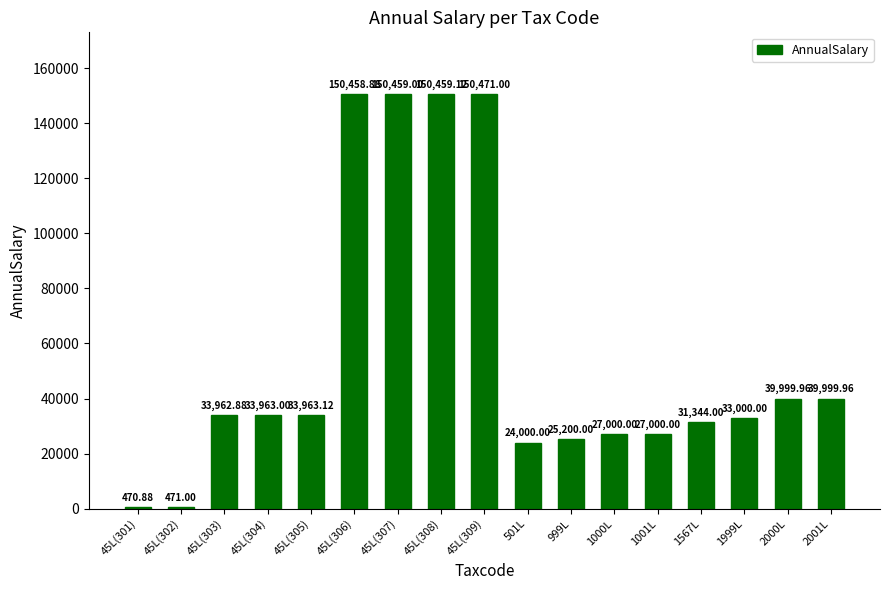

How many series are shown in this chart?

1